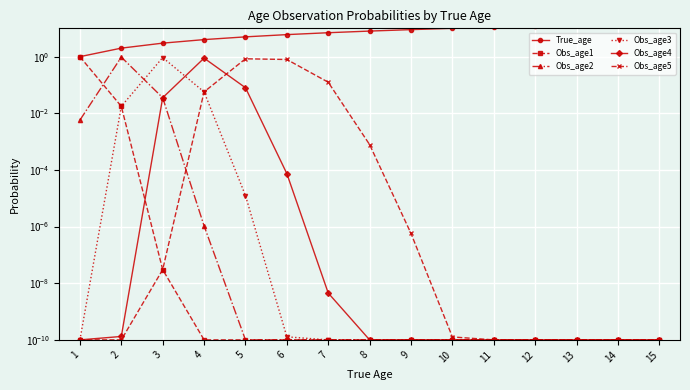

What is the difference between the highest and lowest values at 4?

4.0